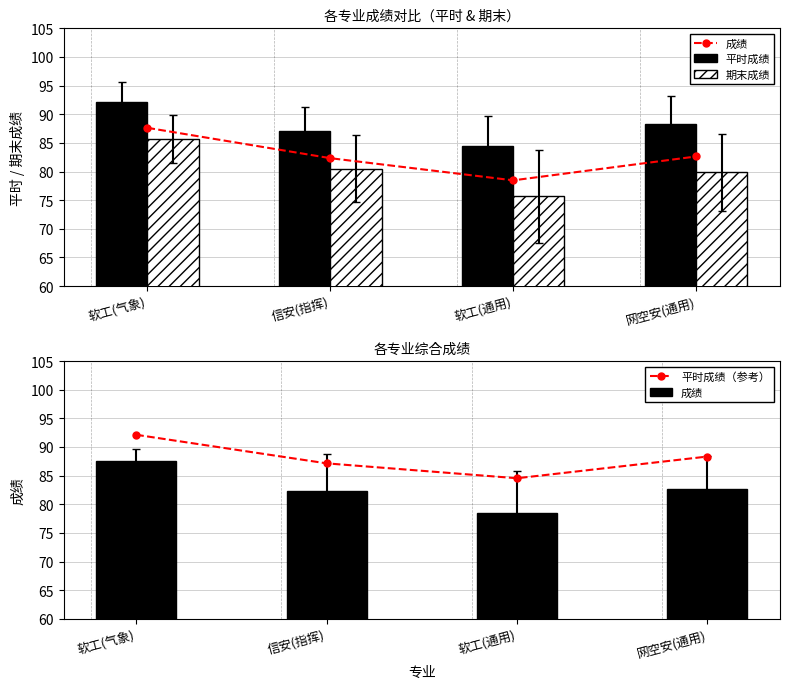

Is the value of 成绩 at 网空安(通用) greater than the value of 平时成绩 at 网空安(通用)?

No